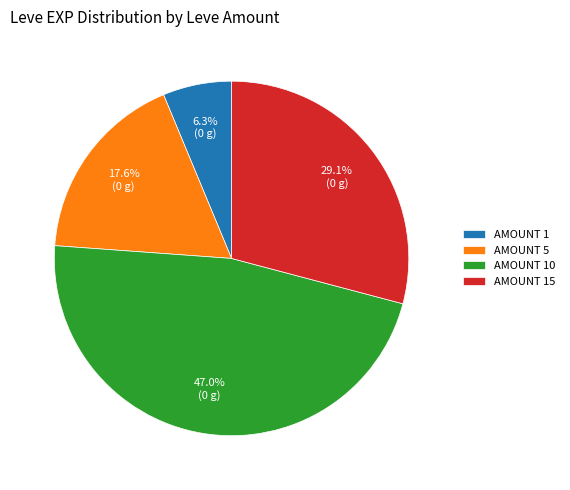

Between AMOUNT 10 and AMOUNT 5, which is larger?

AMOUNT 10